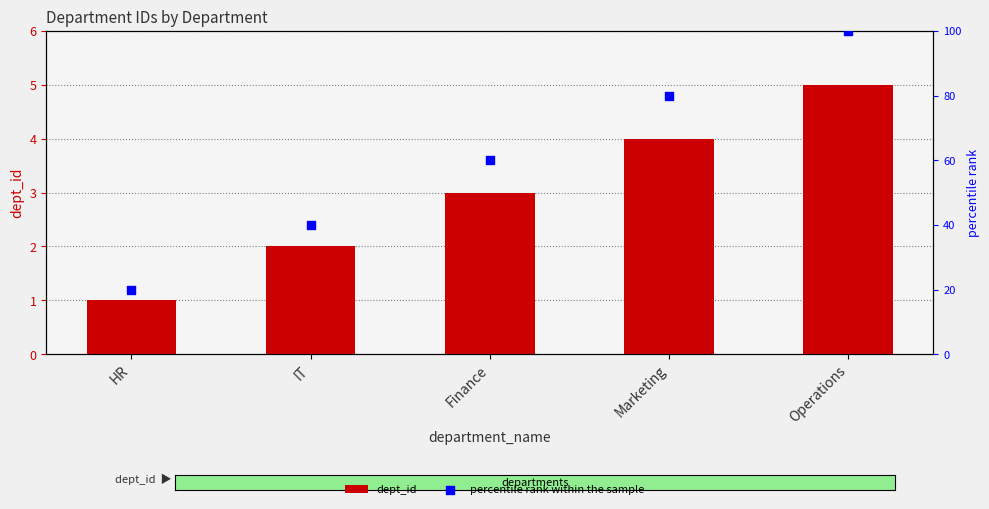

At how many categories does at least one series exceed 95?

1